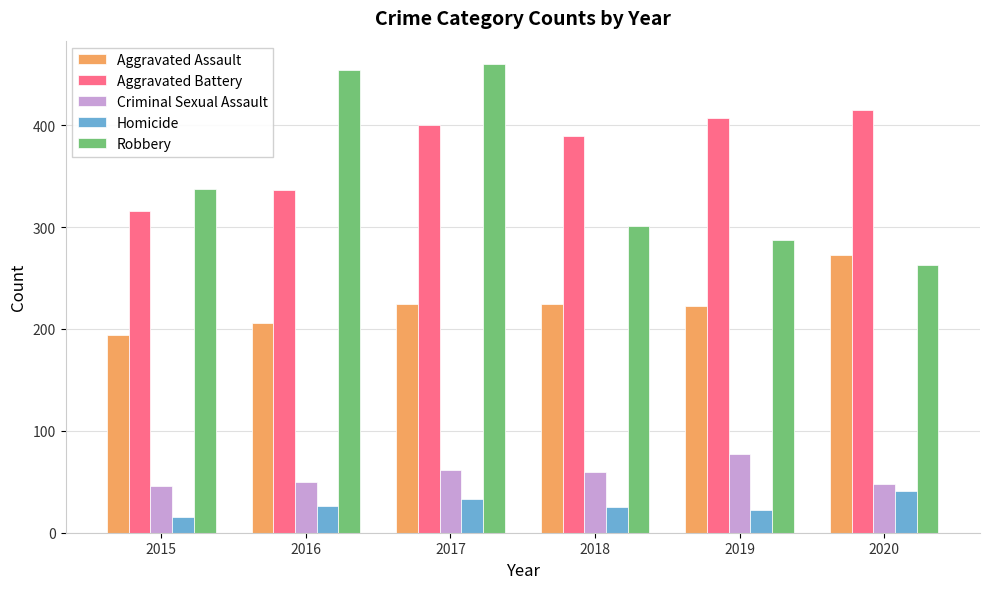

What is the value of the Homicide bar at the 3rd from the left?

33